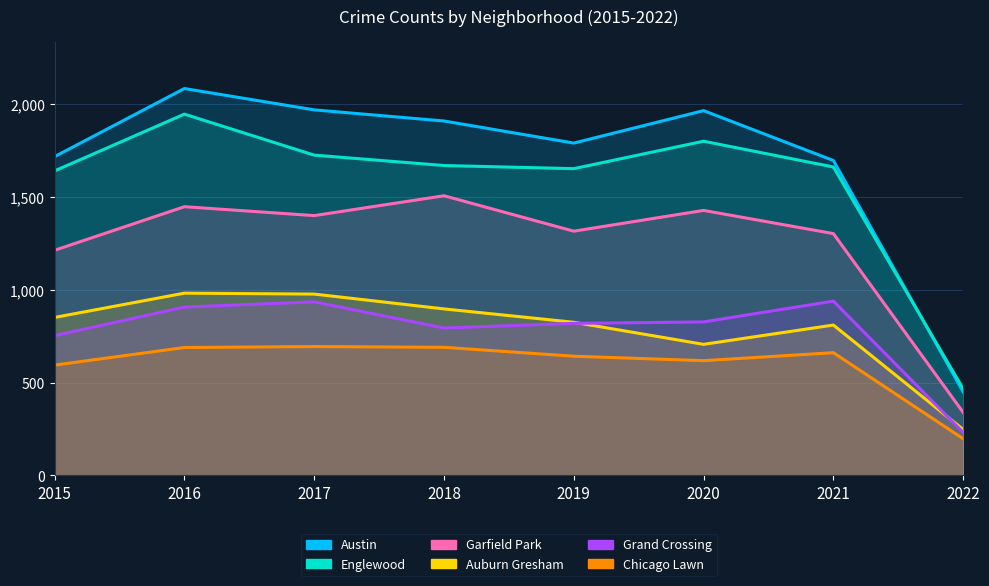

Between 2015 and 2018, which series saw the biggest shift?

Garfield Park